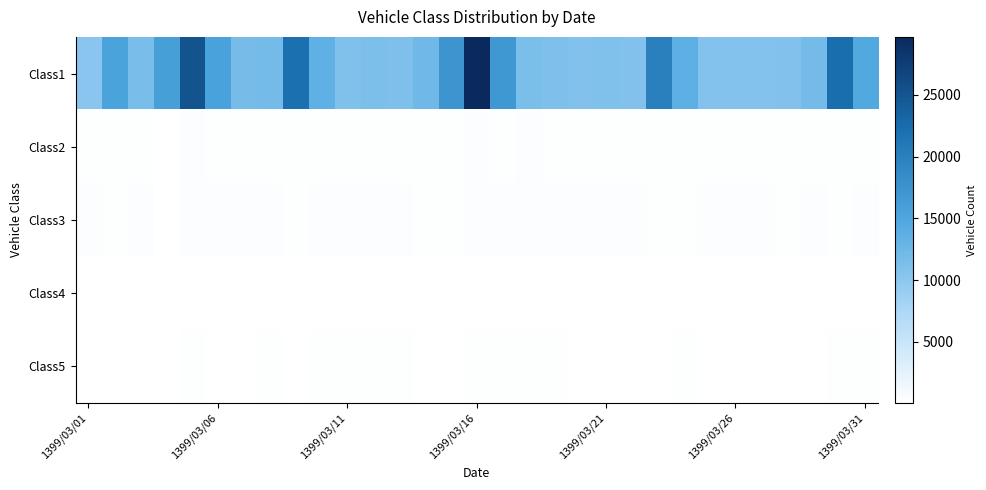

Reading left to right, what are all the values shown in this chart?

Class1: 10266	15461	11584	16025	25133	15592	11637	11862	21978	13504	11019	11237	11112	12307	17368	29707	16936	11440	11068	10875	11034	10897	20009	13599	10741	10709	10710	10920	11865	22382	14738
Class2: 259	206	239	137	267	250	221	224	259	248	264	245	251	172	188	315	257	268	227	215	242	230	178	208	223	197	220	217	237	217	249
Class3: 309	256	289	148	339	314	328	304	229	337	303	345	350	265	229	371	315	309	280	330	291	317	231	266	278	287	292	258	277	219	287
Class4: 74	76	55	35	74	87	89	87	68	86	77	83	81	43	59	113	73	75	87	74	103	71	68	80	72	83	97	74	62	58	73
Class5: 146	113	146	74	155	146	144	179	134	175	166	158	182	107	105	215	163	157	151	137	141	135	123	162	138	127	132	122	124	151	194